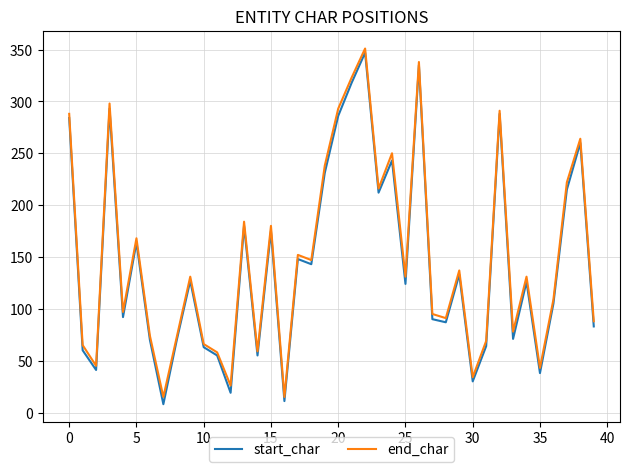

Which series has the largest range (max minus min)?

start_char